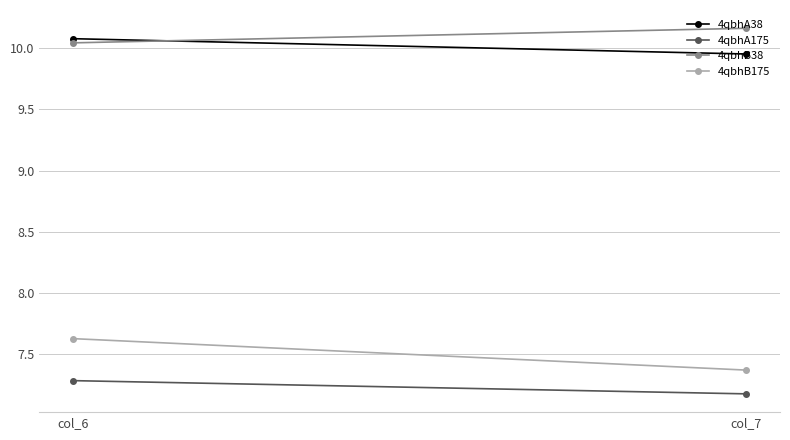

List the labels in order of 4qbhB175 value, smallest first.

col_7, col_6